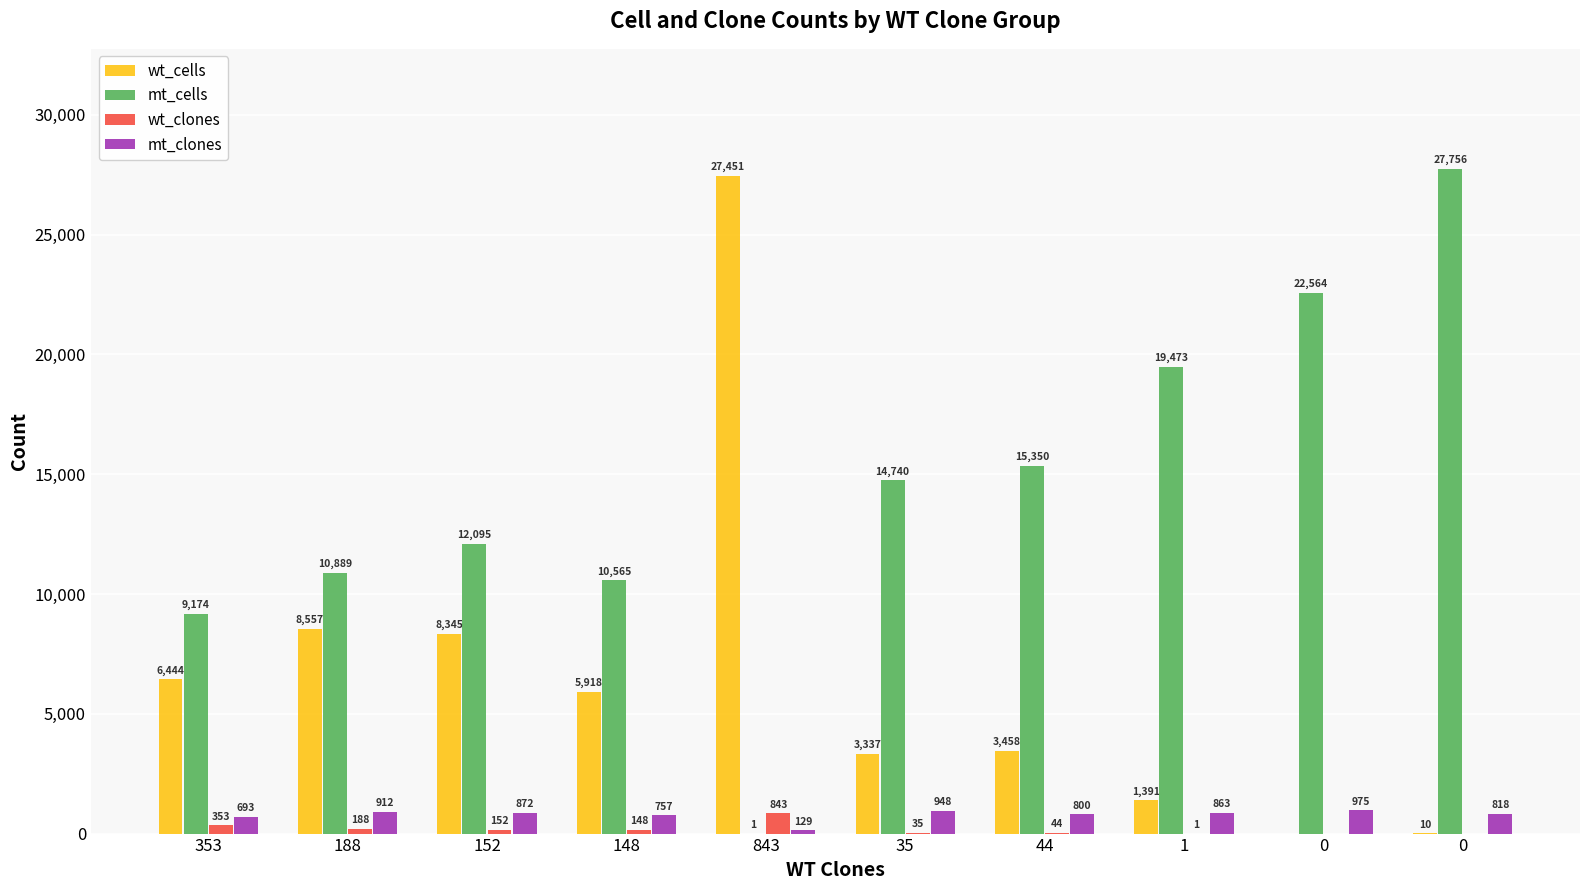

How many values in wt_clones are above zero?

8